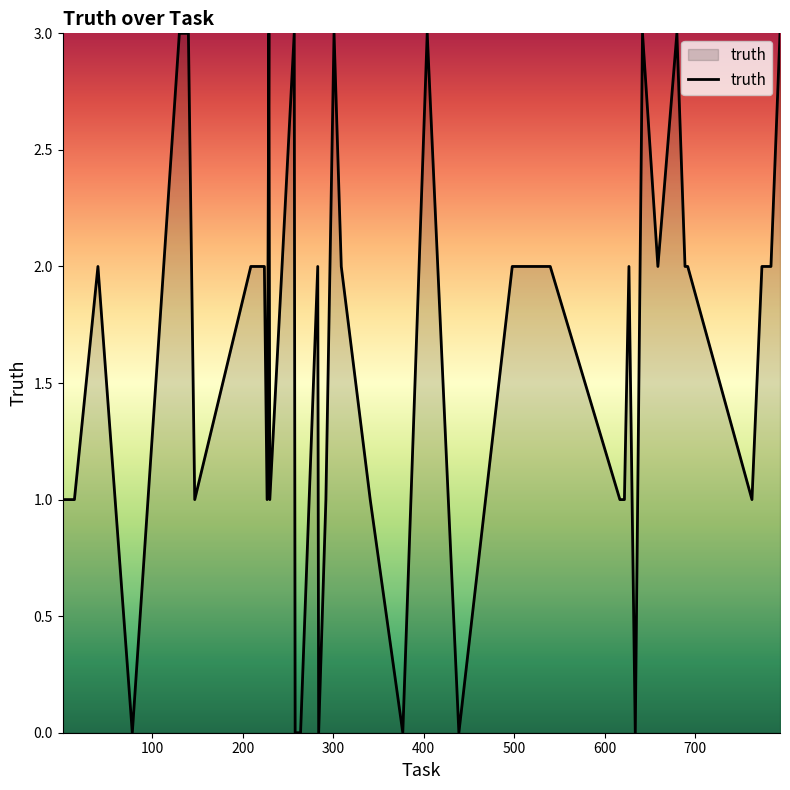

What is the difference between the maximum and minimum values?

3